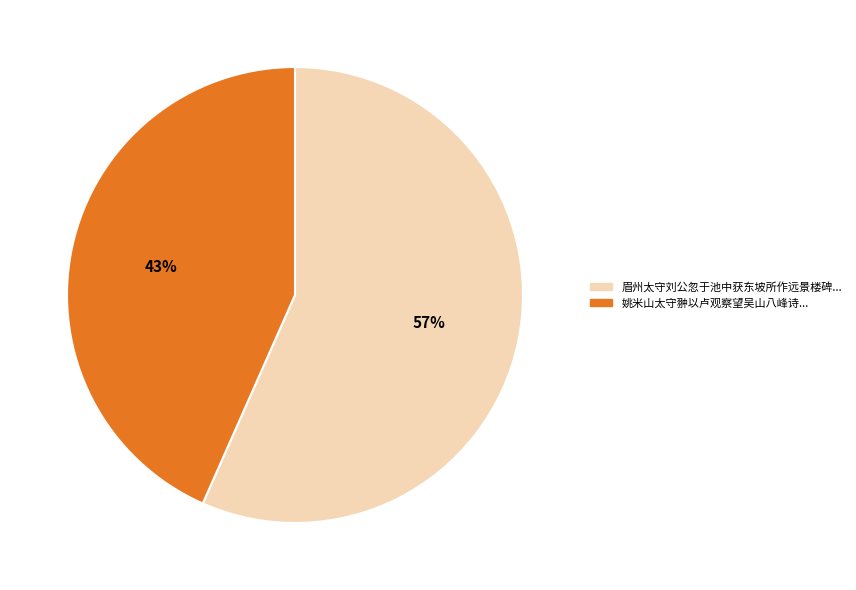

How many segments does this pie chart have?

2